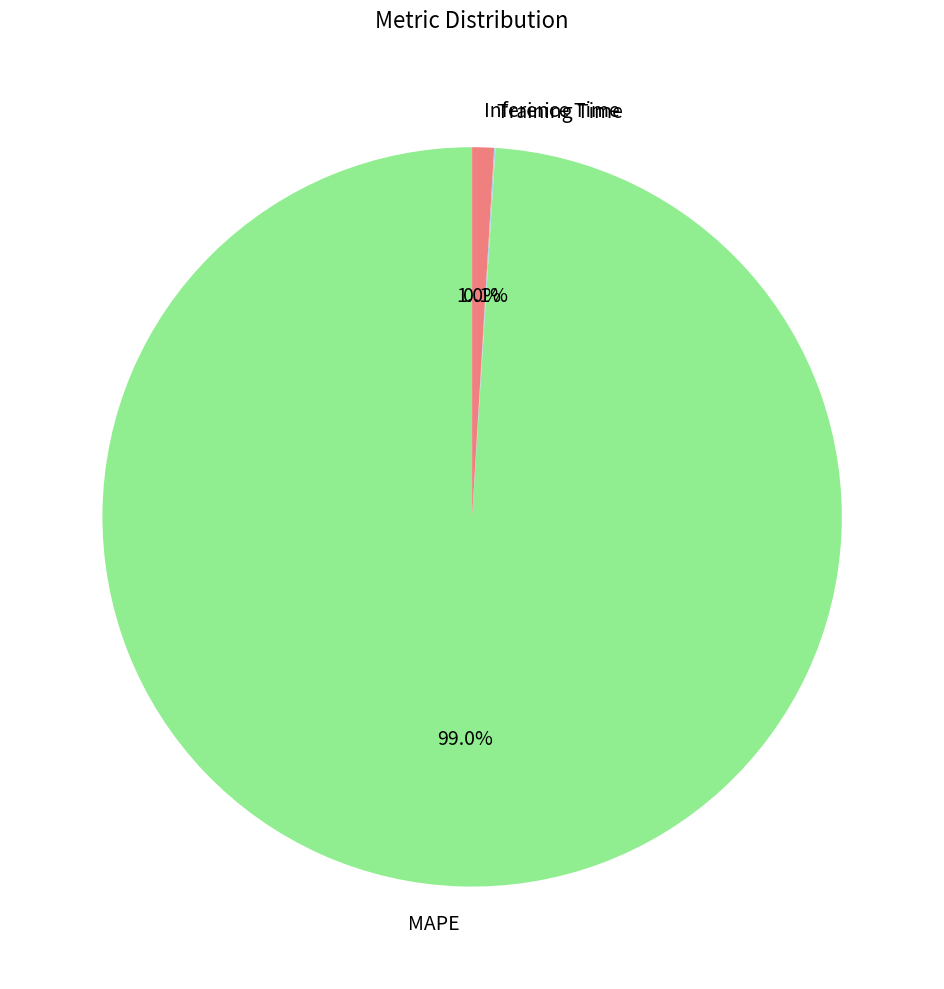

Is the sum of Inference Time and MAPE greater than half?

Yes